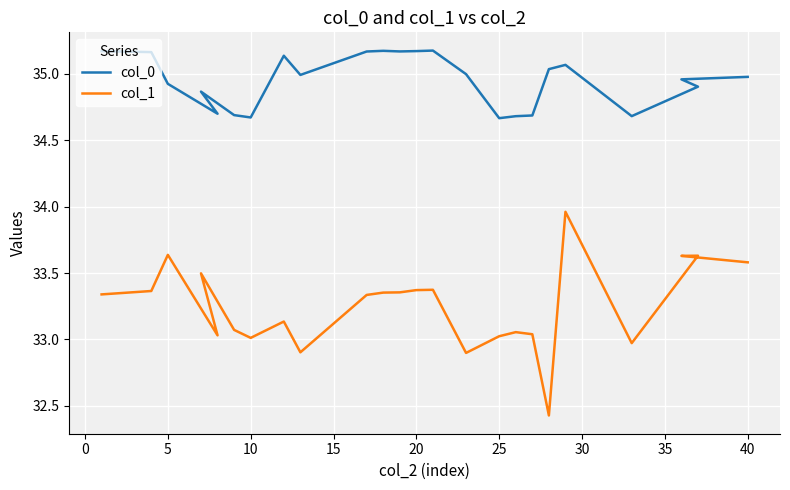

List the series in order of their peak value, lowest first.

col_1, col_0